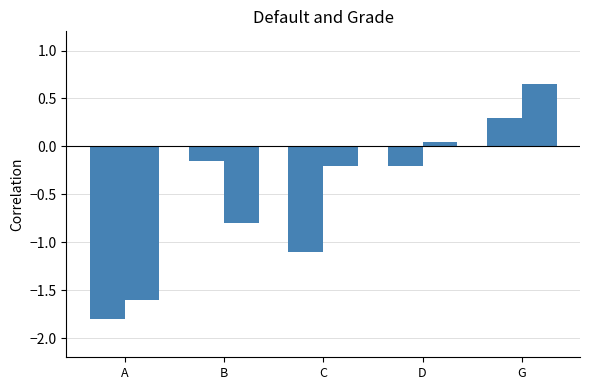

Reading left to right, what are all the values shown in this chart?

Min Cardinality: -1.8	-0.1	-1.1	-0.2	0.3
Max Cardinality: -1.6	-0.8	-0.2	0.1	0.7